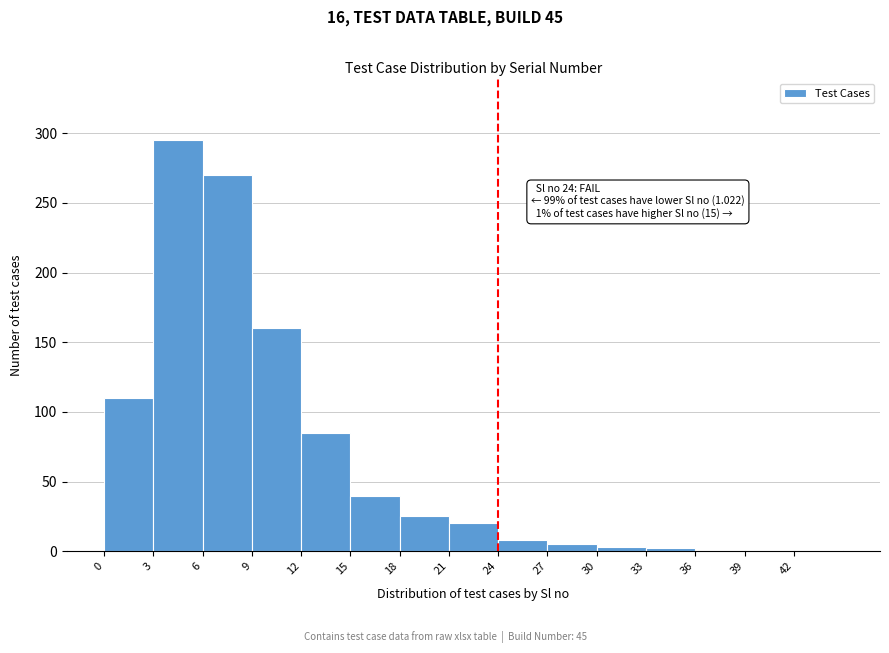

Which range on the x-axis has the tallest bar?

3 to 6